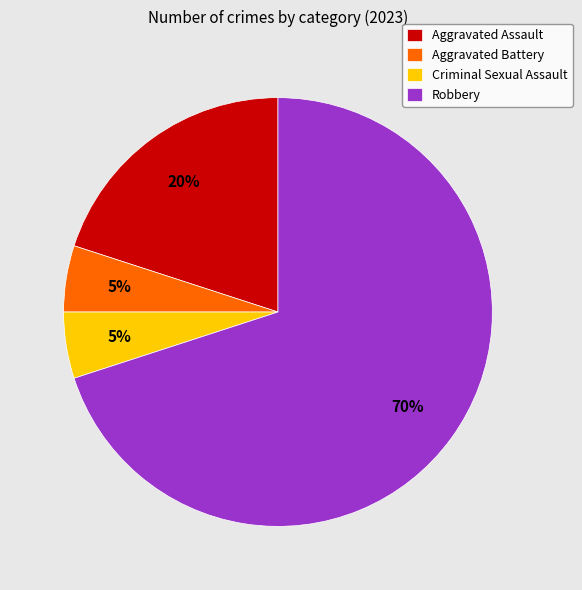

What is the ratio of the value at Aggravated Battery to the value at Criminal Sexual Assault?

1.0